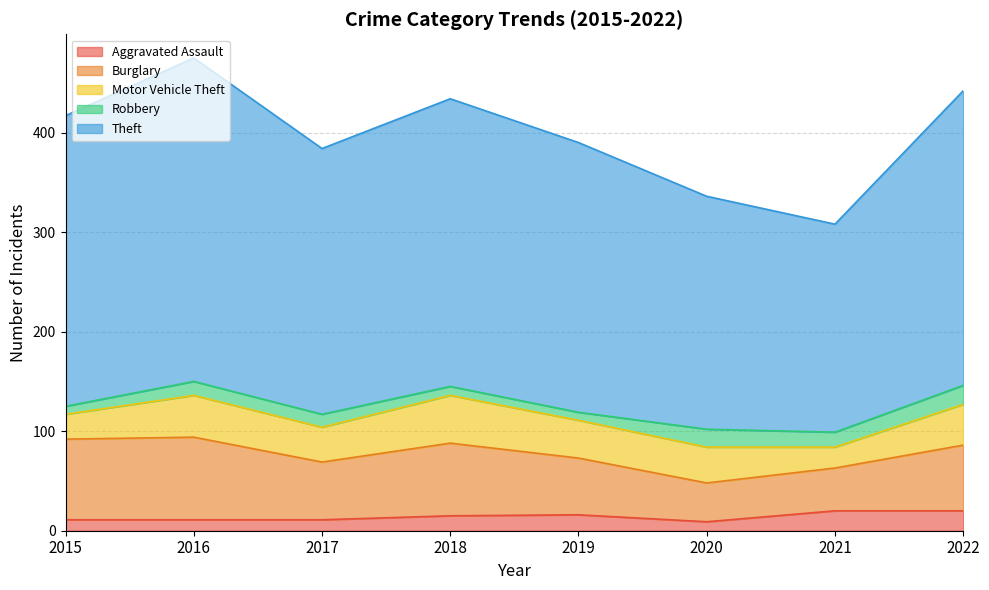

What is the highest value of the Robbery series?

19